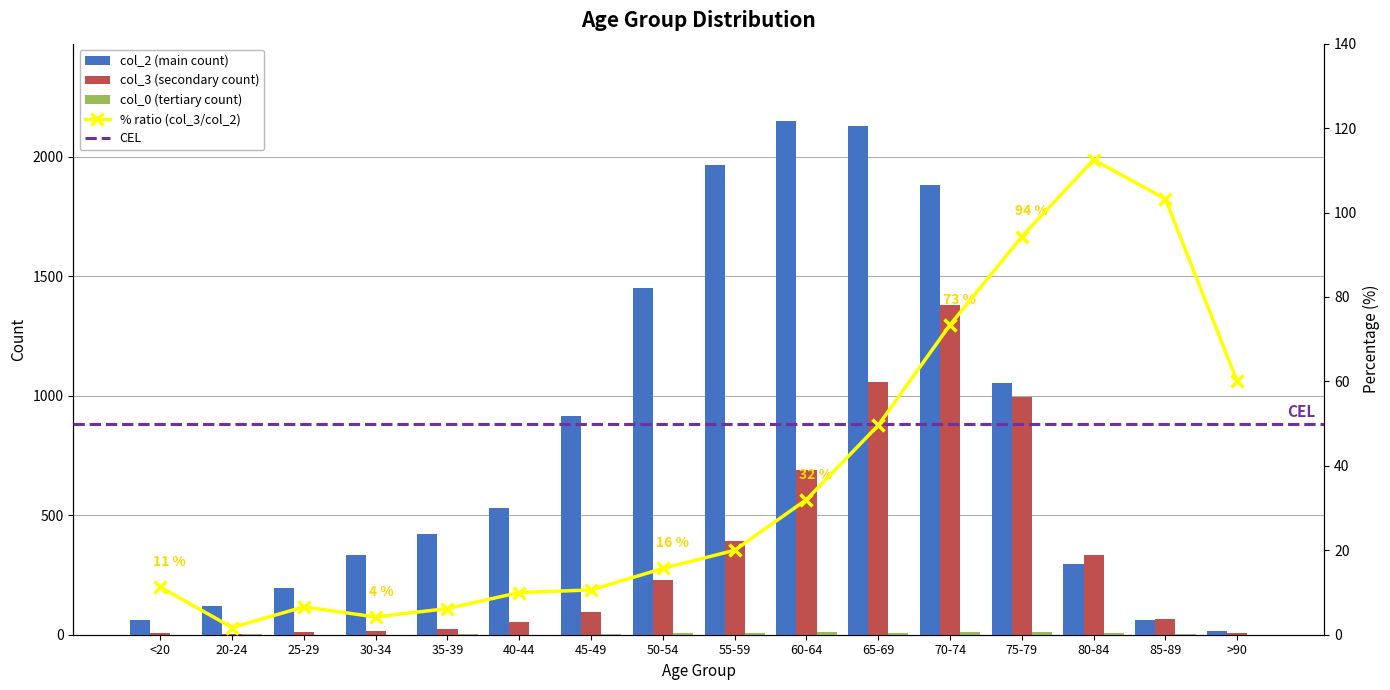

Between 60-64 and 65-69, which series saw the biggest shift?

col_3